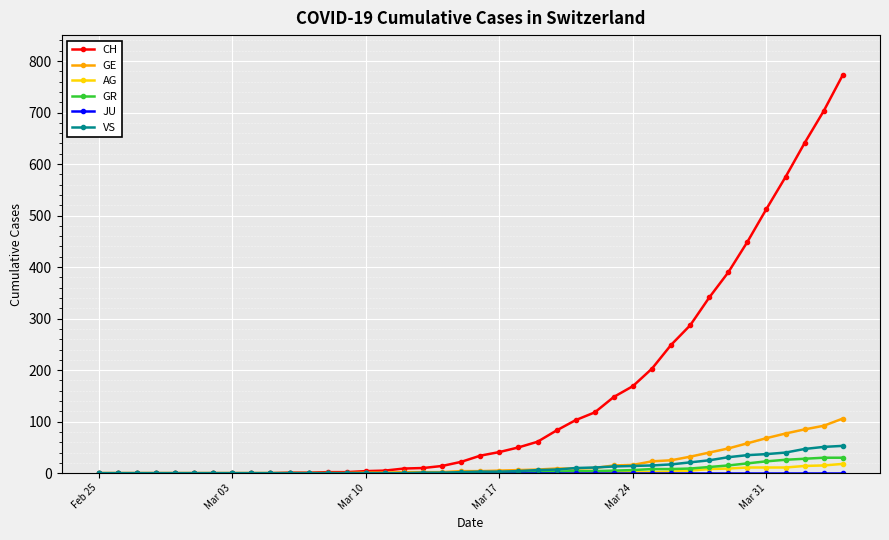

How many lines are shown in the chart?

6